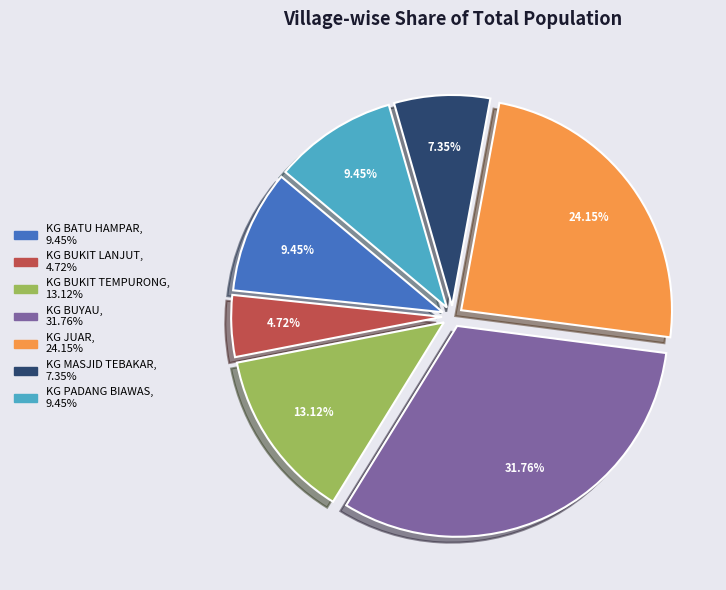

True or false: KG JUAR accounts for 15% of the total.

False